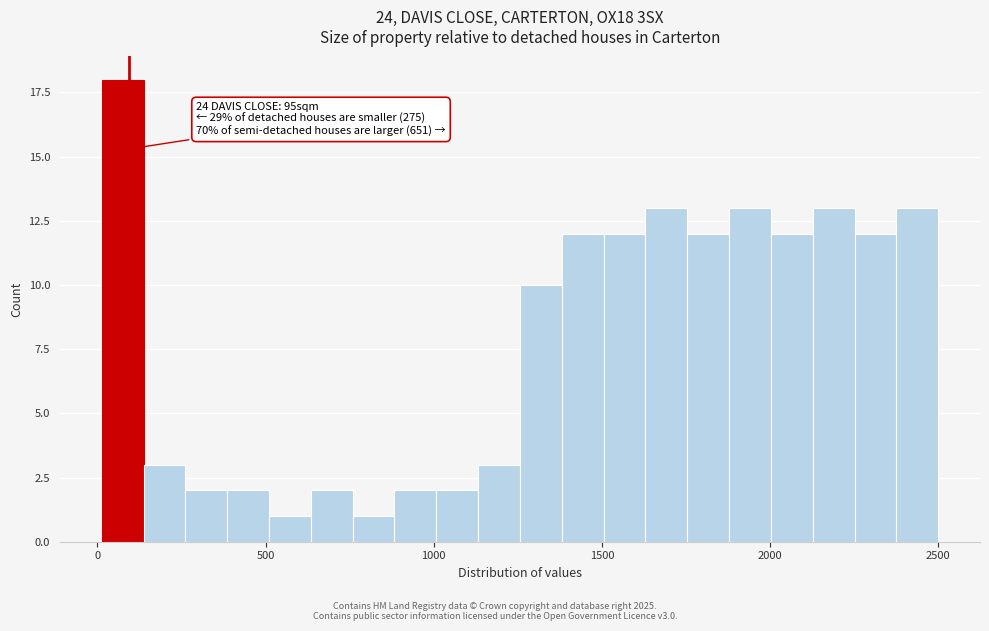

Read against the x-axis, roughly where is the centre of the tallest bar?

100